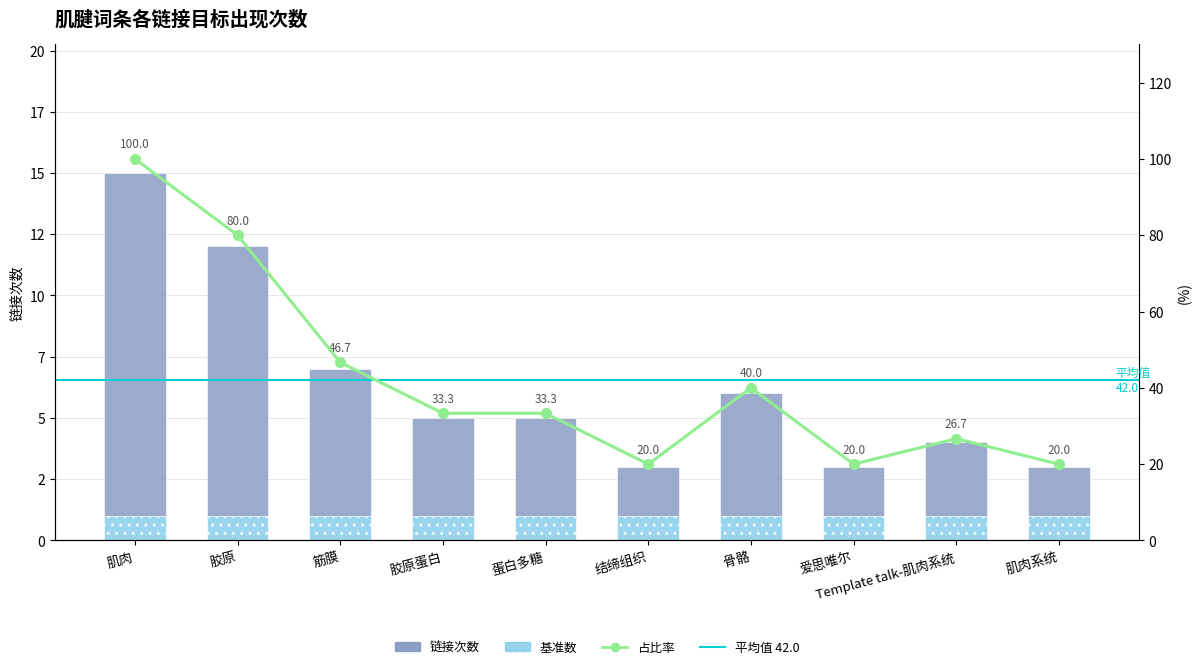

At which category does the chart reach its peak across all series?

肌肉